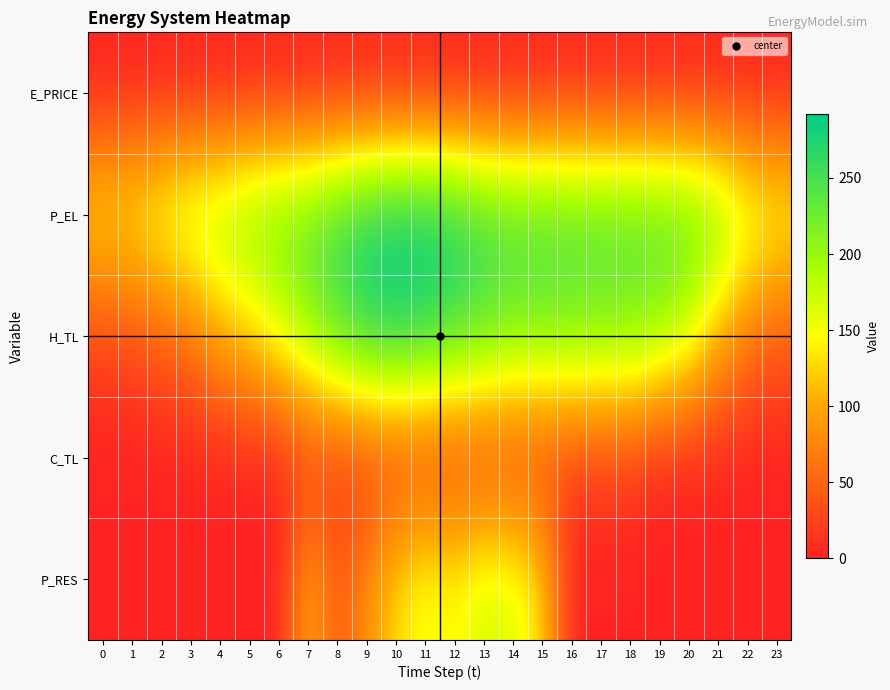

At how many categories does at least one series exceed 40?

24